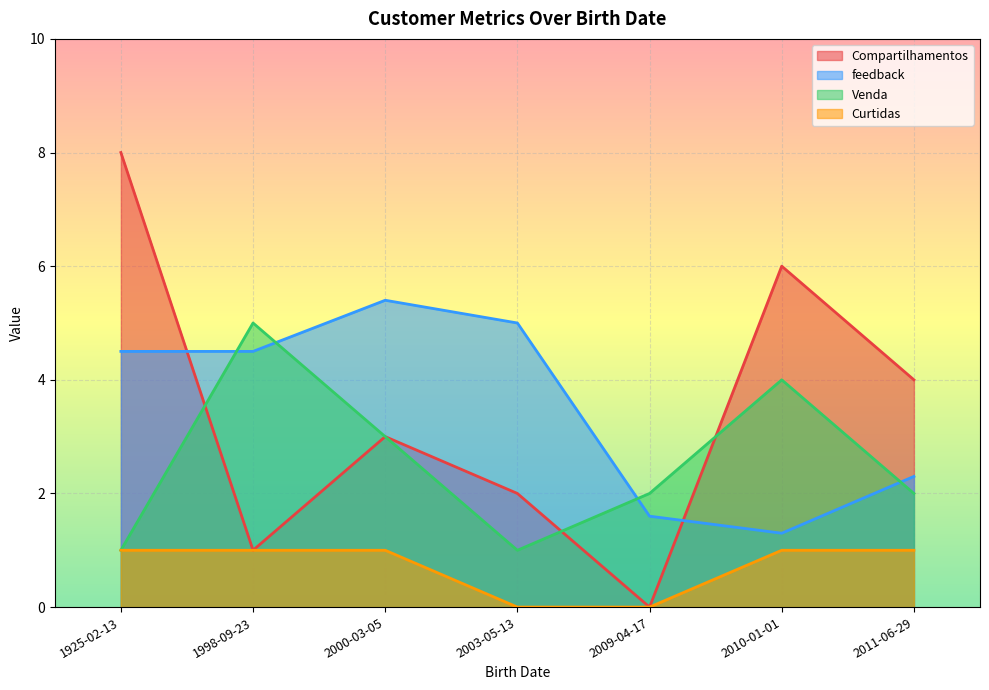

Is the value of Compartilhamentos at 2010-01-01 greater than the value of Curtidas at 2003-05-13?

Yes